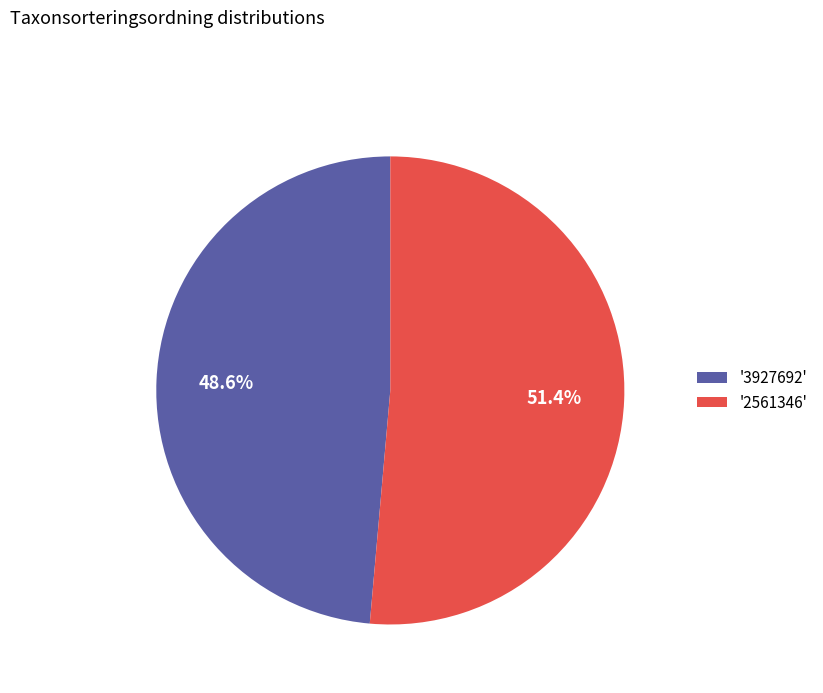

Count the number of slices in the pie.

2